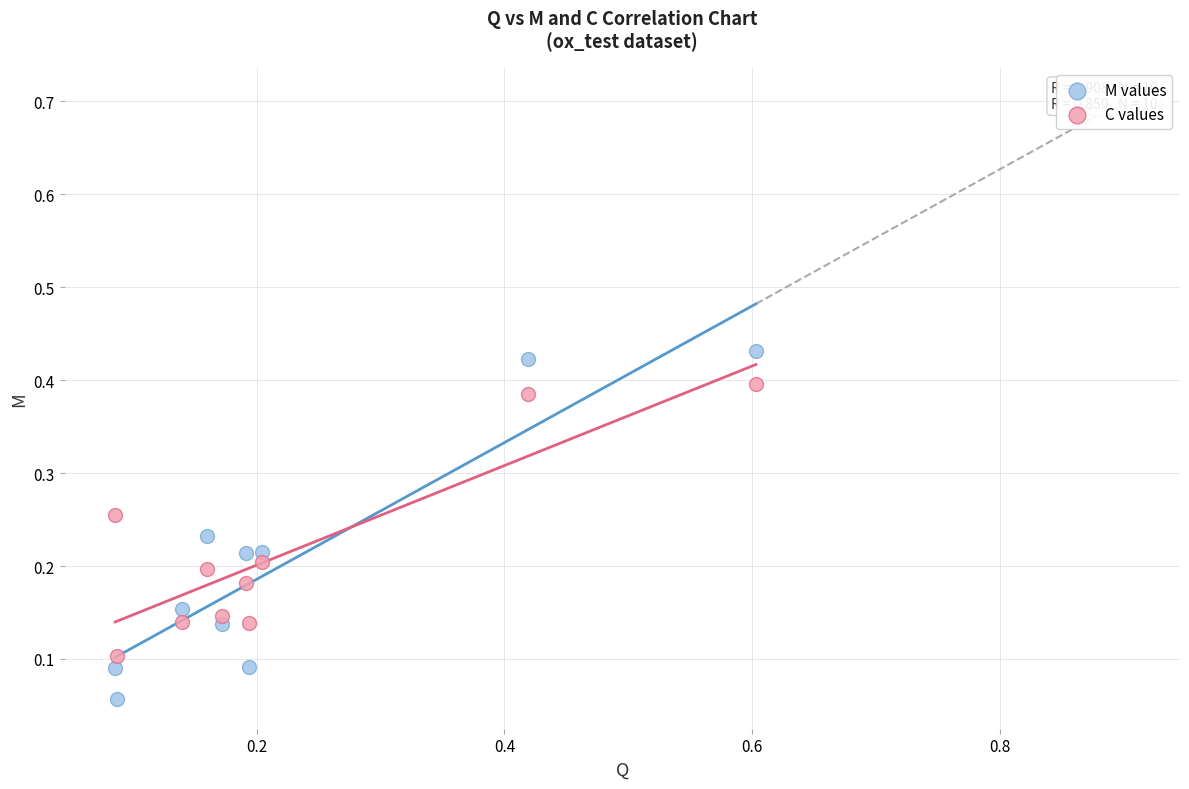

Across all data points, what is the range of X values (max minus min)?

0.5